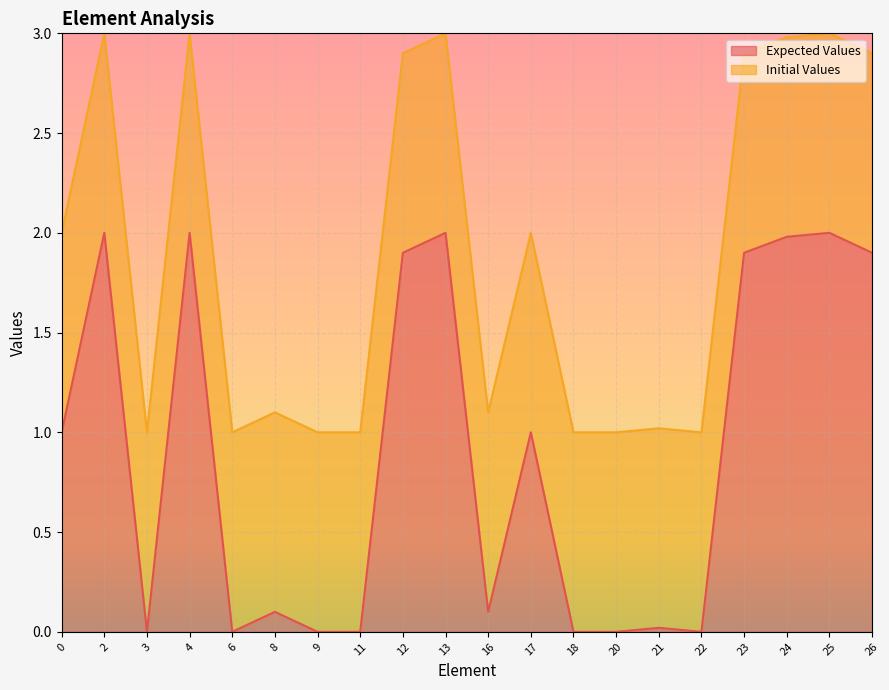

True or false: there are more than 0 points higher than both neighbors.

True